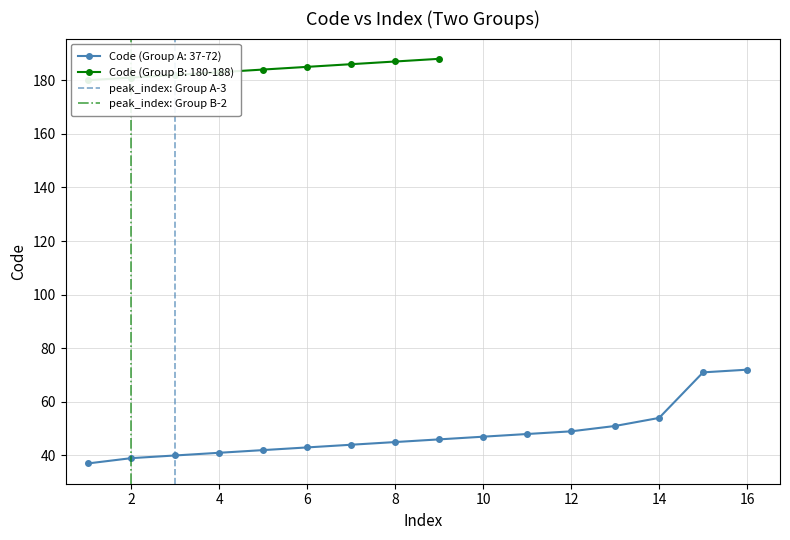

The Code (Group A: 37-72) series shows 54 at 14. True or false?

True